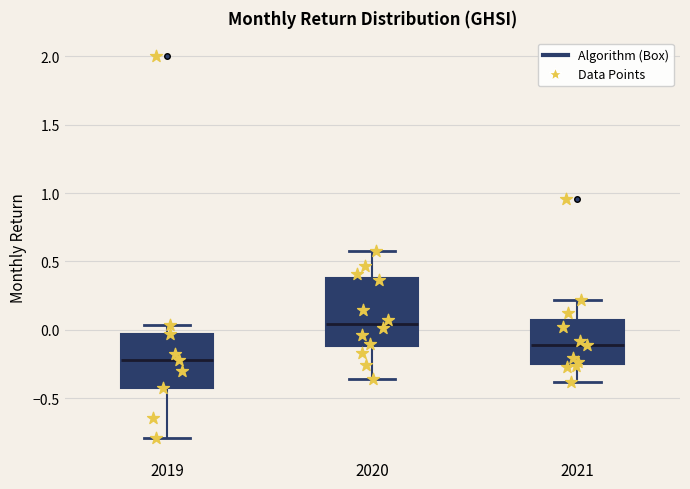

Where is the upper edge of the box at x = 2019 on the y-axis? The values are not printed on the chart, so give them approximately, as read against the axis.

-0.05